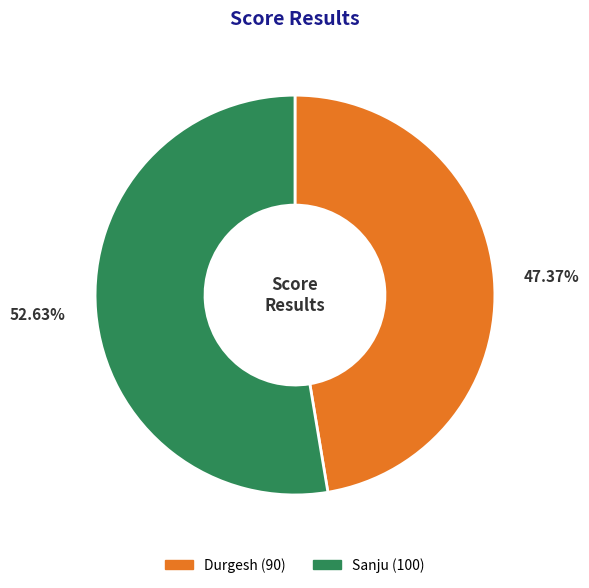

How many slices are in this pie chart?

2